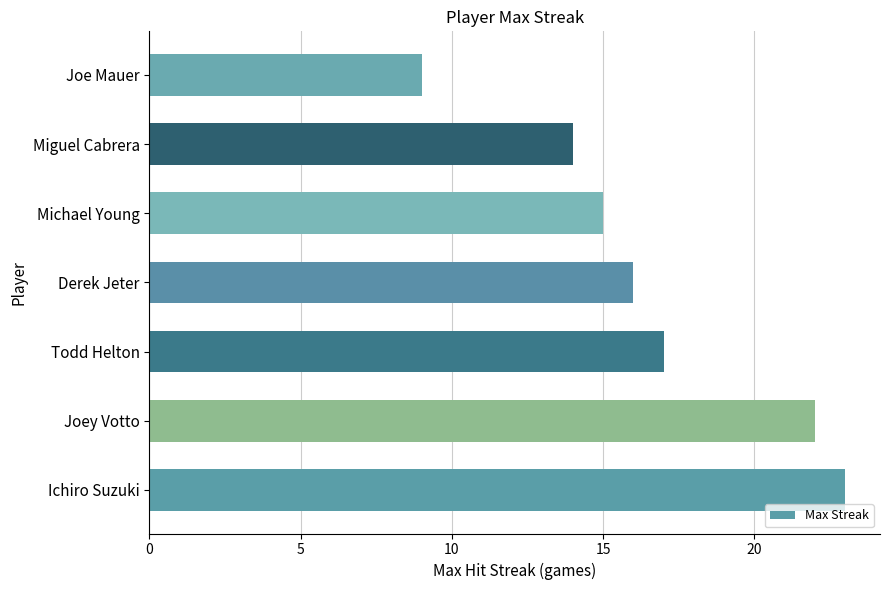

List the labels in order of value, largest first.

Ichiro Suzuki, Joey Votto, Todd Helton, Derek Jeter, Michael Young, Miguel Cabrera, Joe Mauer